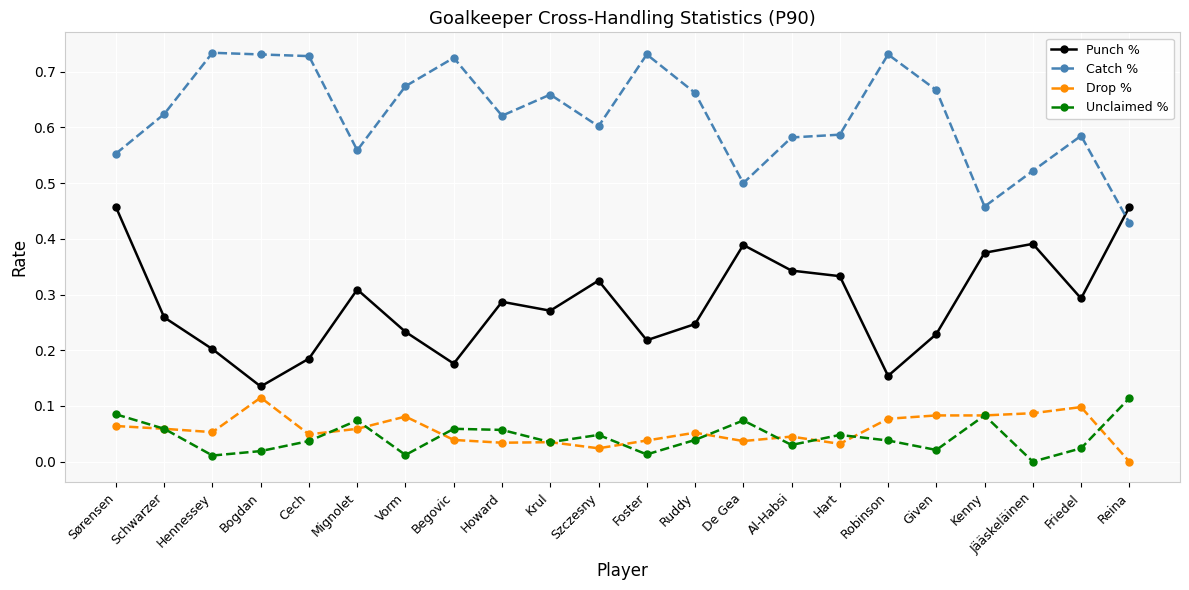

True or false: Drop % has a value of 0.1 at Bogdan.

True